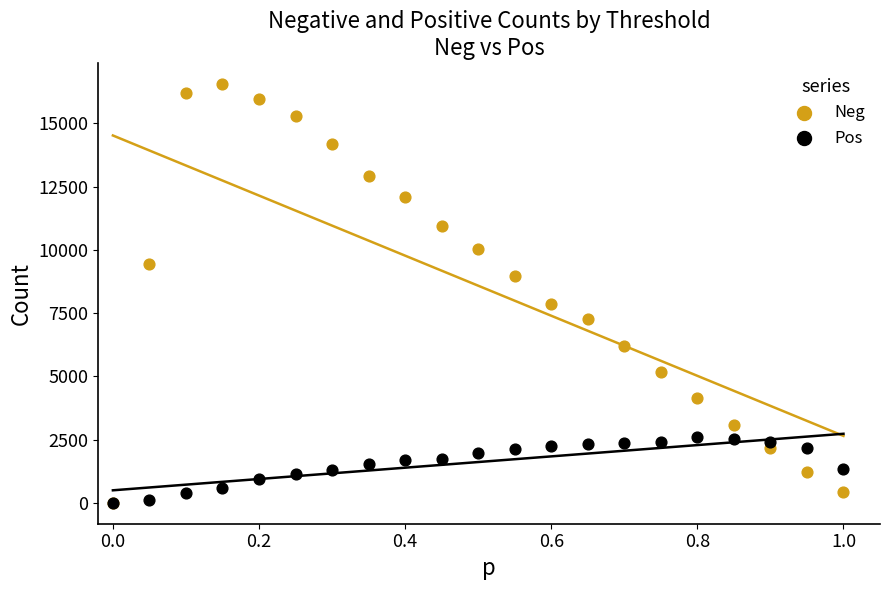

Across all series, what Y value is closest to 8281?

7869